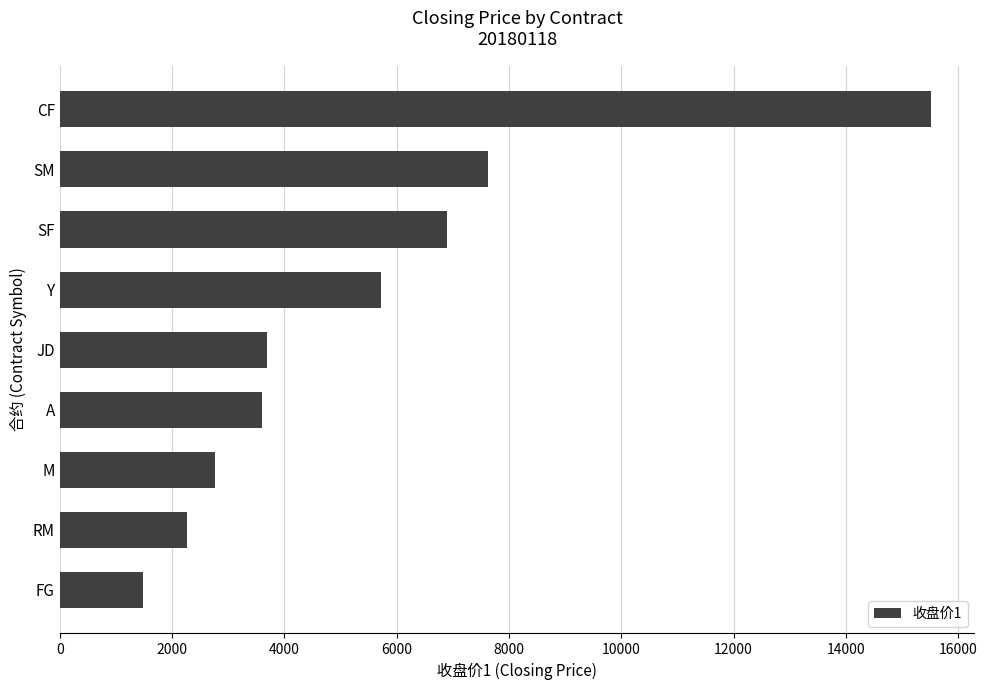

What is the change in value from SM to RM?

-5347